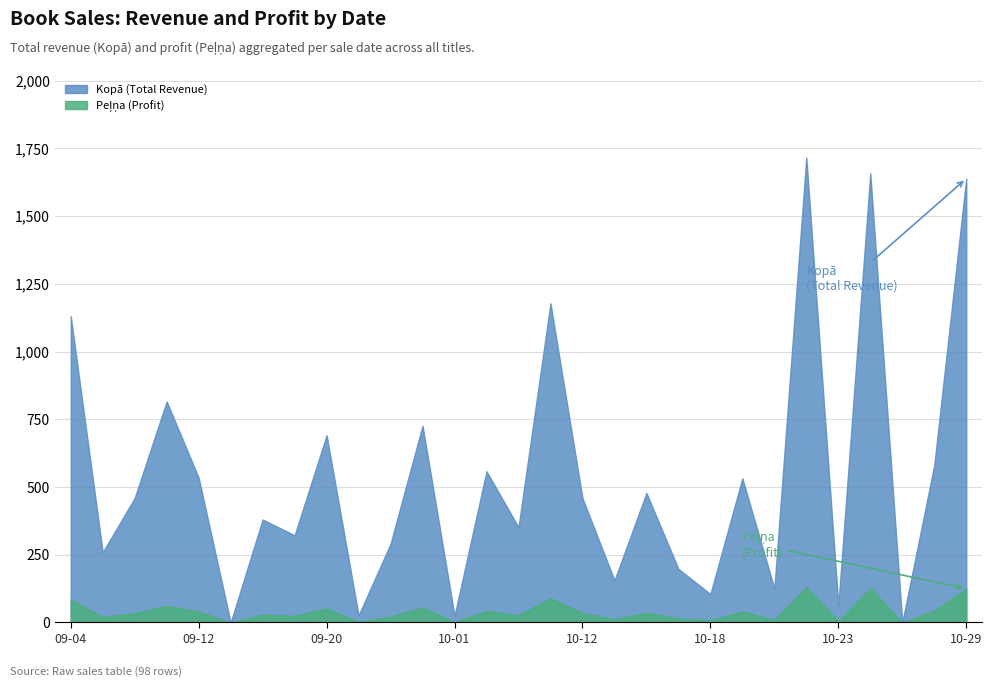

Rank the series by their average value, from lowest to highest.

Peļņa, Kopā